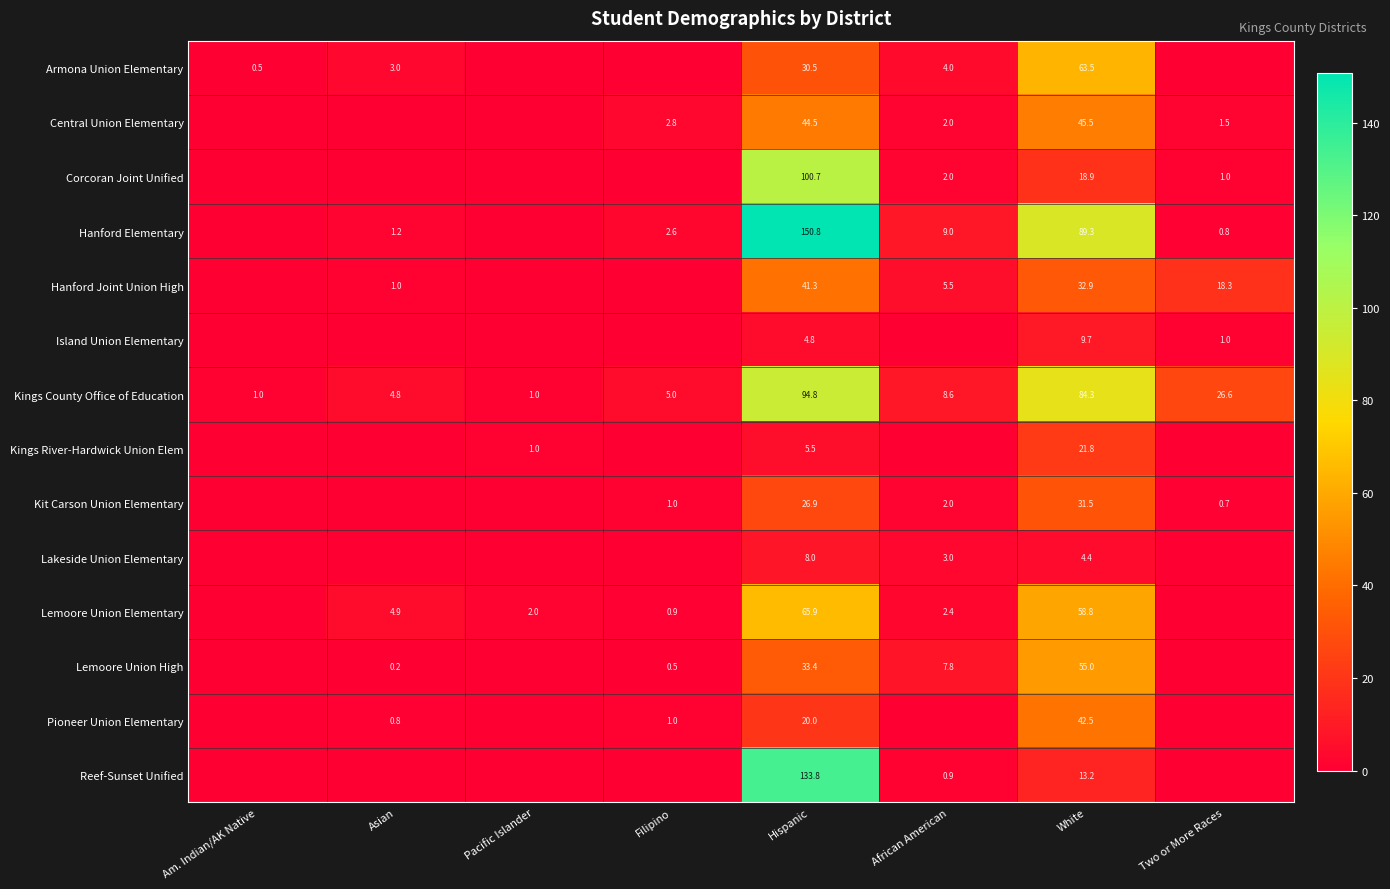

How many data points does each series have?

8